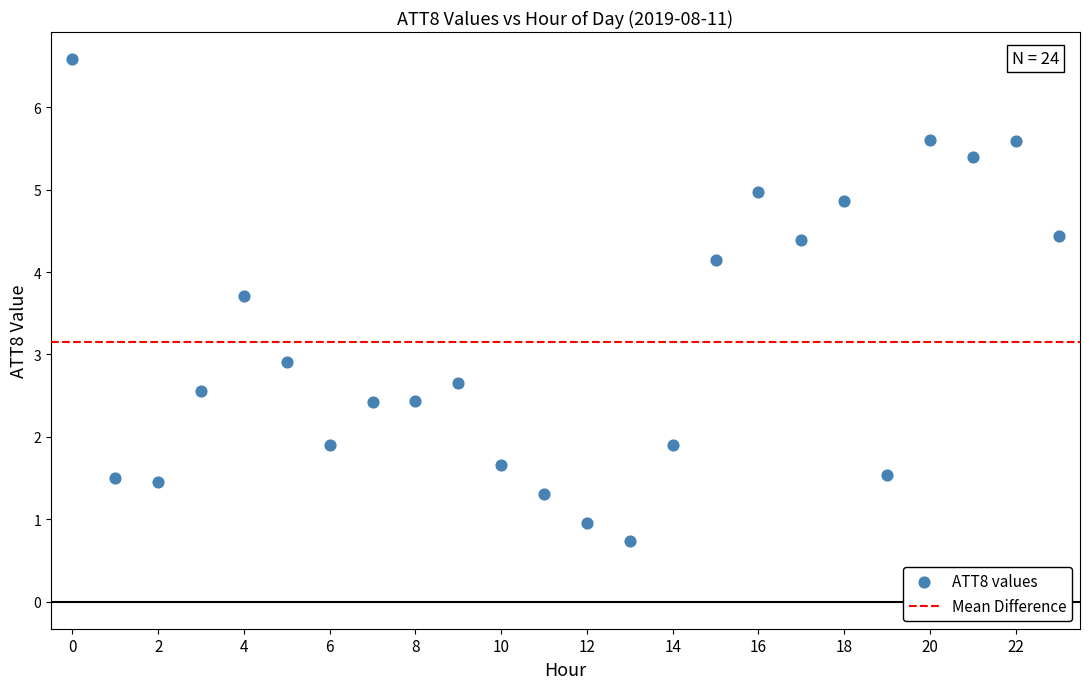

What is the range of Y values (max minus min)?

5.8